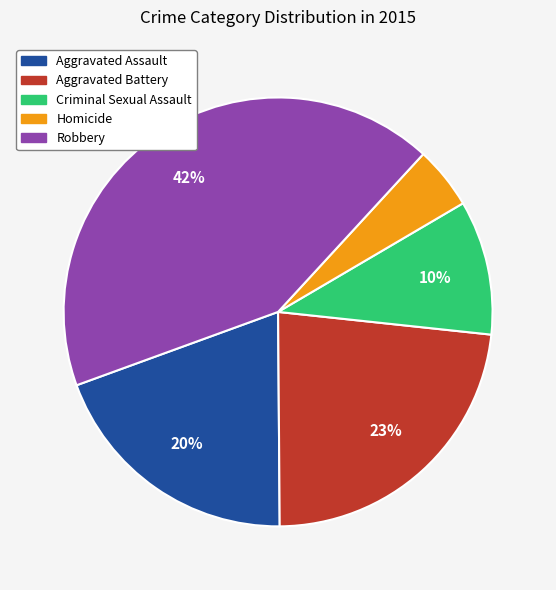

What percentage is the Robbery slice, to the nearest percent?

42%